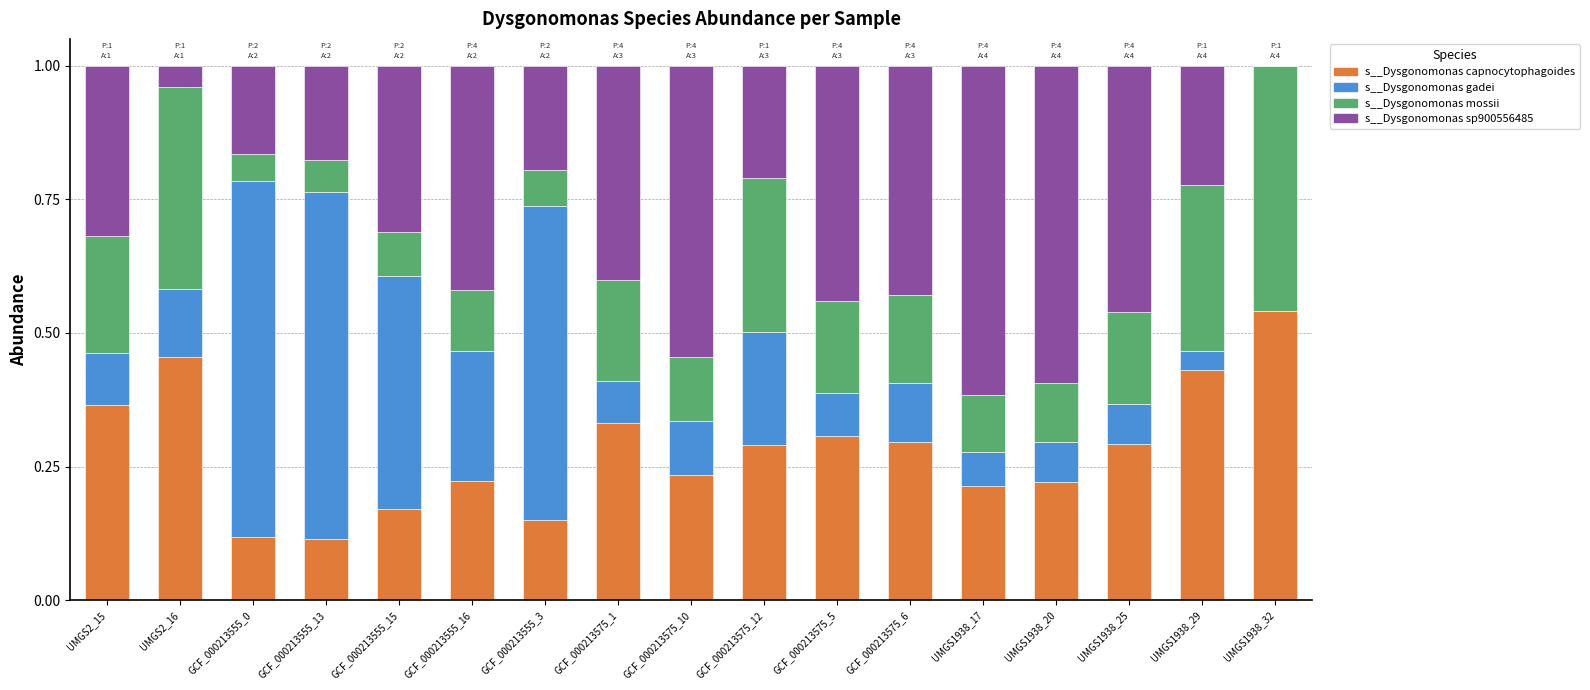

What is the sum of all s__Dysgonomonas capnocytophagoides values?

4.8